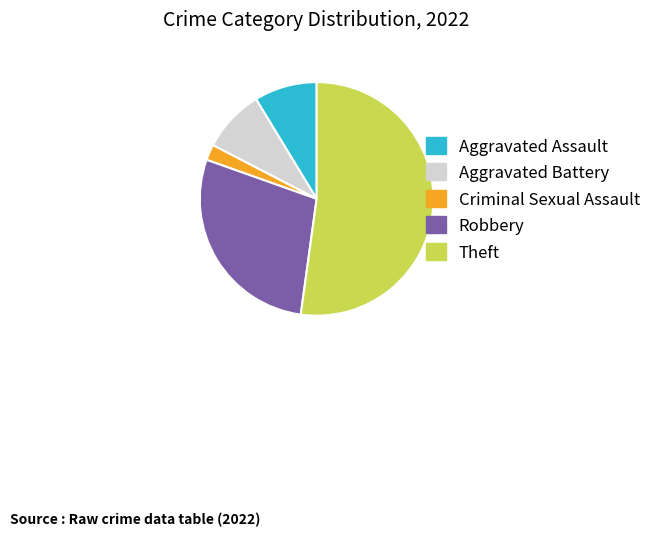

Between Aggravated Assault and Robbery, which is larger?

Robbery